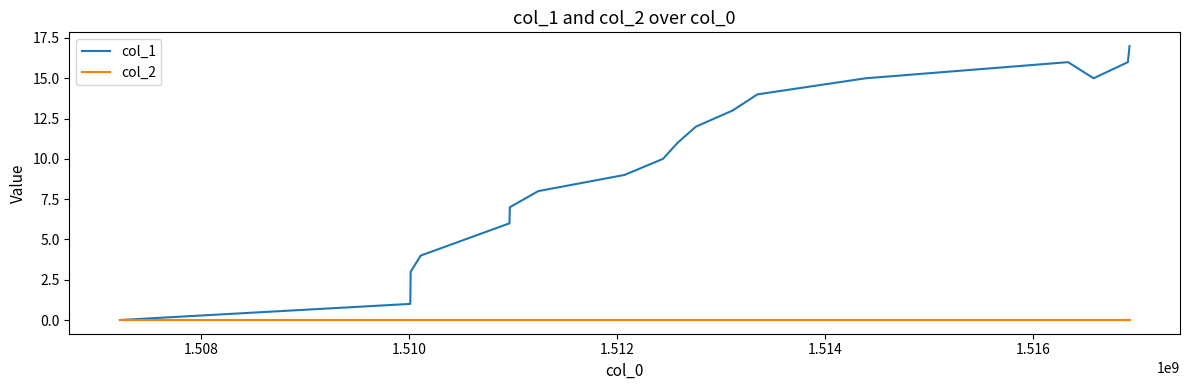

Which series has the widest spread of values?

col_1